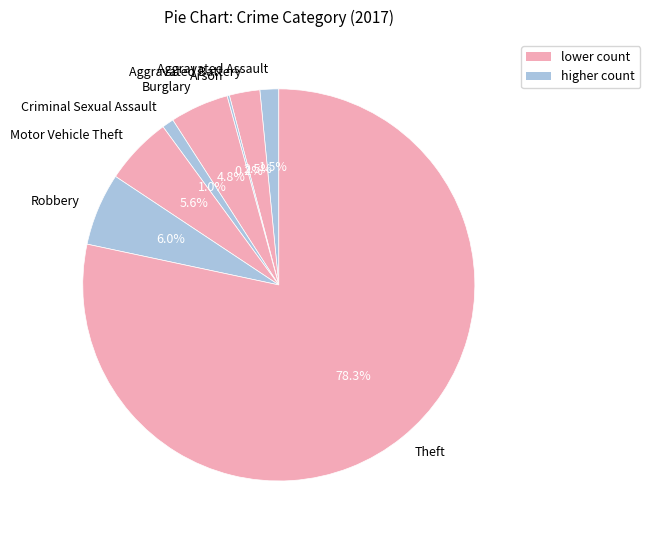

What portion of the pie excludes Aggravated Assault?

98.5%